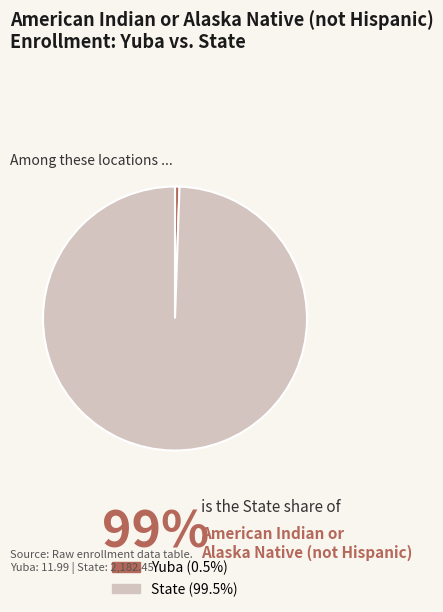

Is it true that State is 90% of the pie?

False